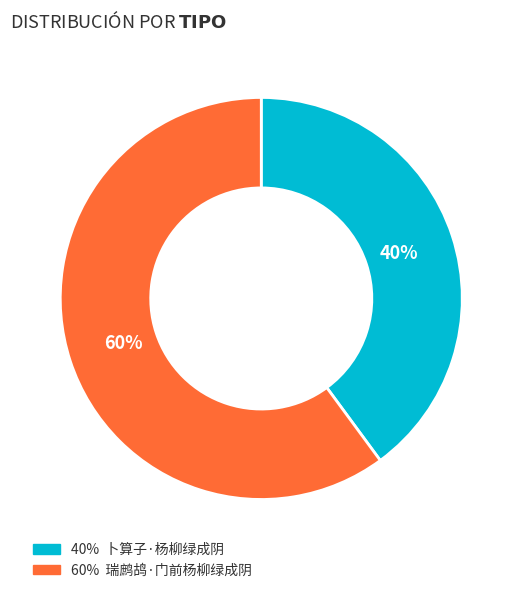

To the nearest percent, what is the difference between the largest and smallest slice percentages?

20%